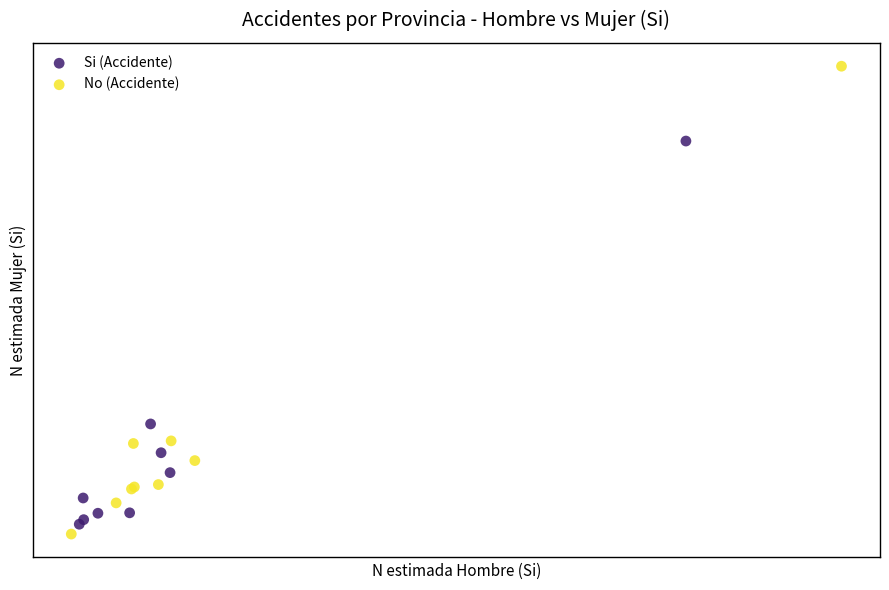

Which series reaches the minimum Y coordinate?

No (Accidente)